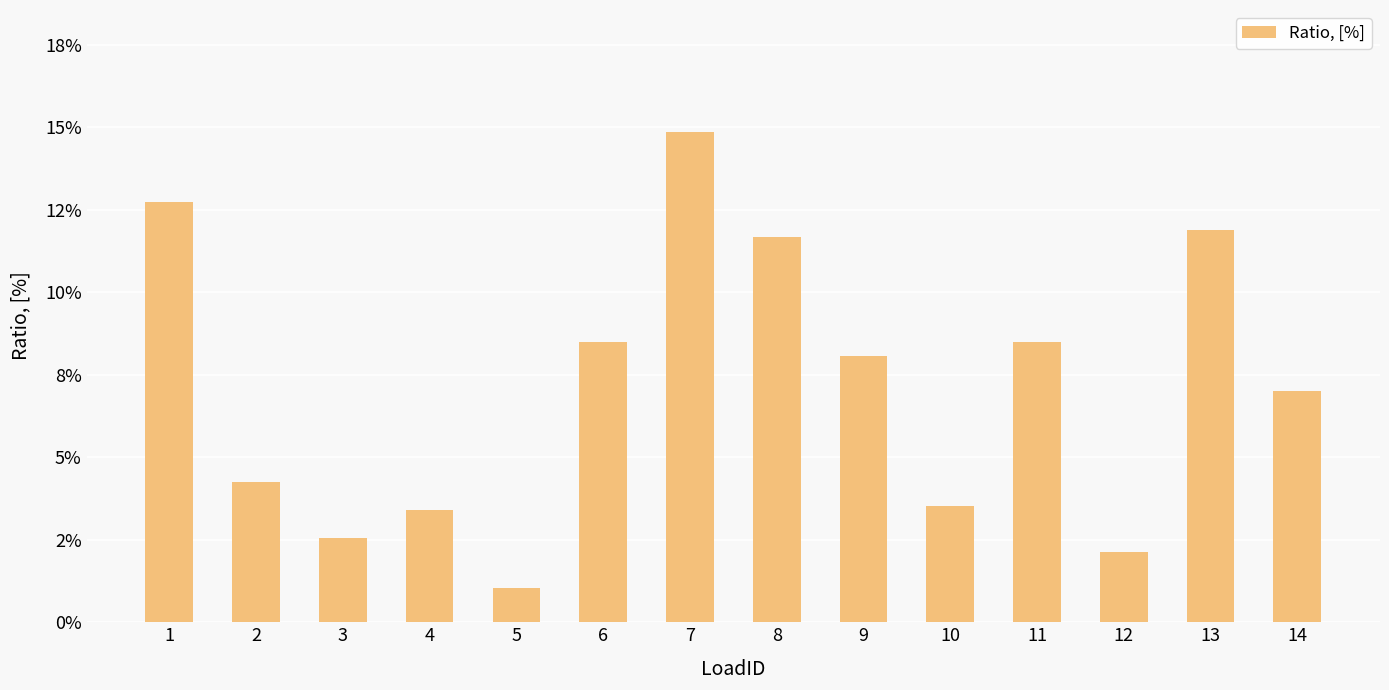

List the labels in order of value, largest first.

7, 1, 13, 8, 6, 11, 9, 14, 2, 10, 4, 3, 12, 5